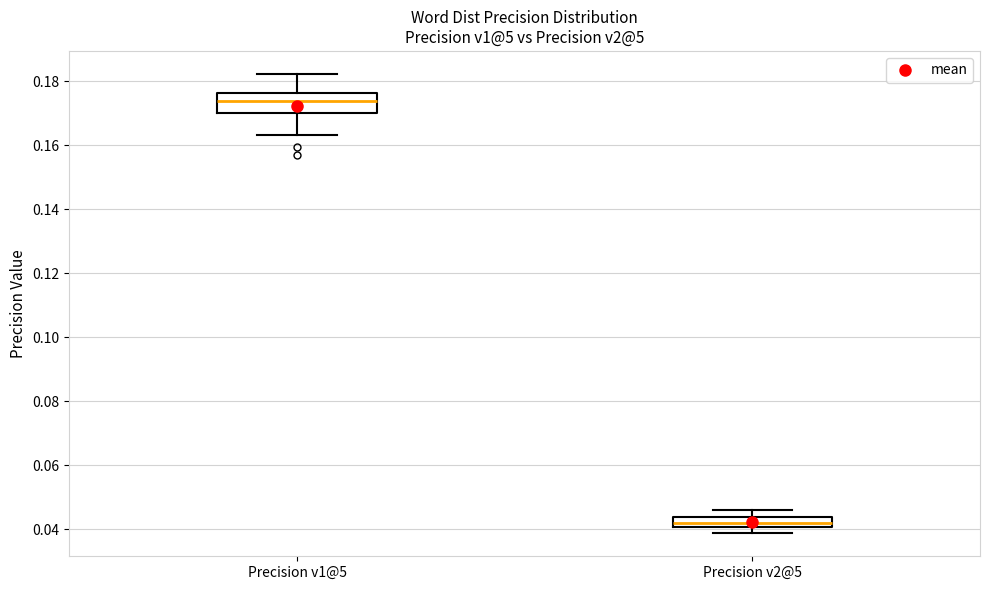

Which box is the tallest, from its lower edge to its upper edge?

Precision v1@5